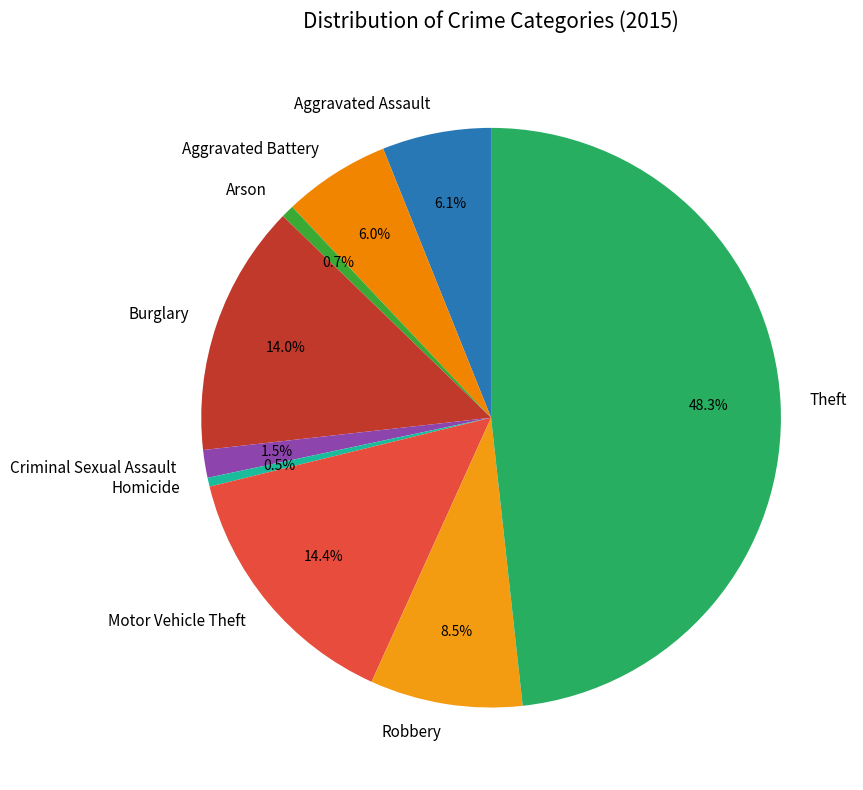

Do Homicide and Aggravated Assault together represent more than half of the pie?

No